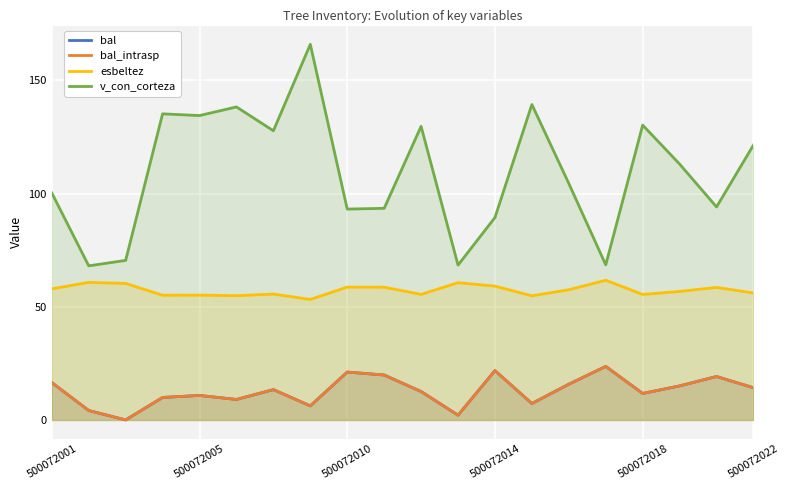

How many values in the bal_intrasp series are below 13?

10